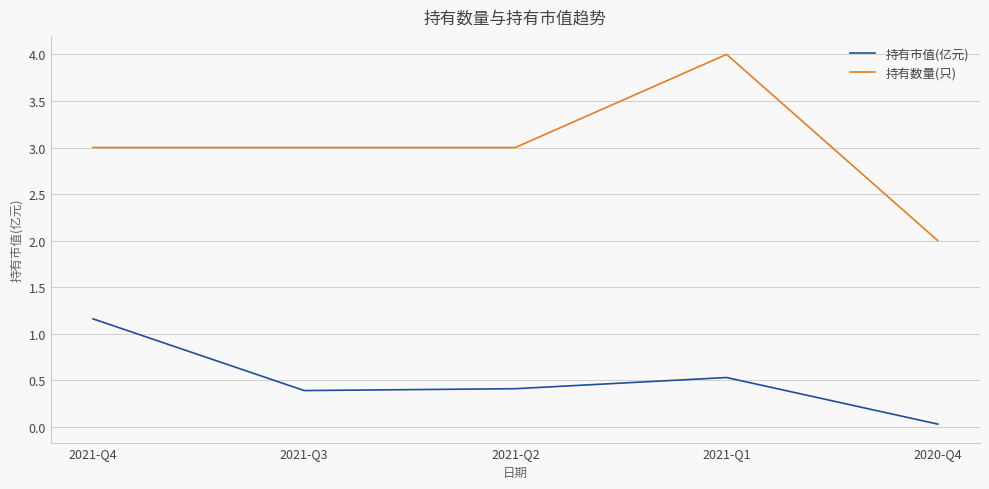

What is the difference between the highest and lowest values at 2021-Q3?

2.6